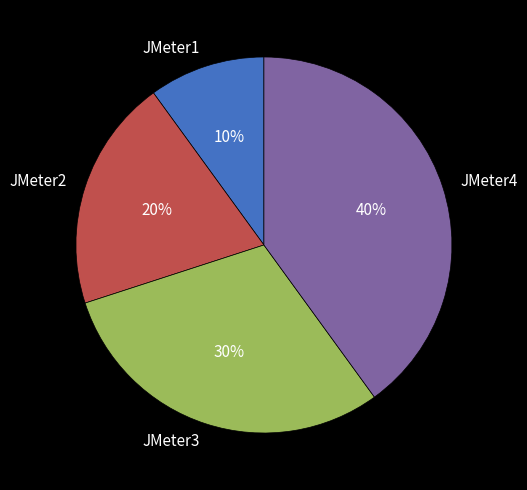

How many segments does this pie chart have?

4